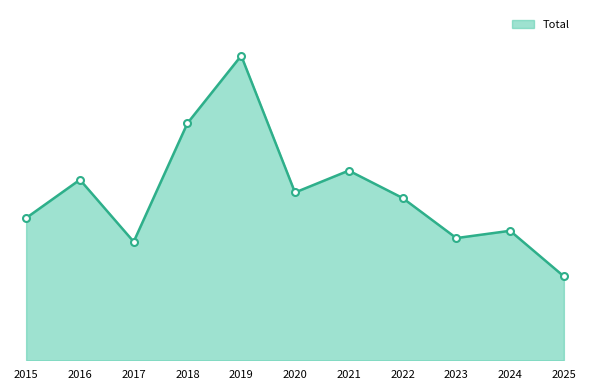

Rank the categories by value from highest to lowest.

2019, 2018, 2021, 2016, 2020, 2022, 2015, 2024, 2023, 2017, 2025